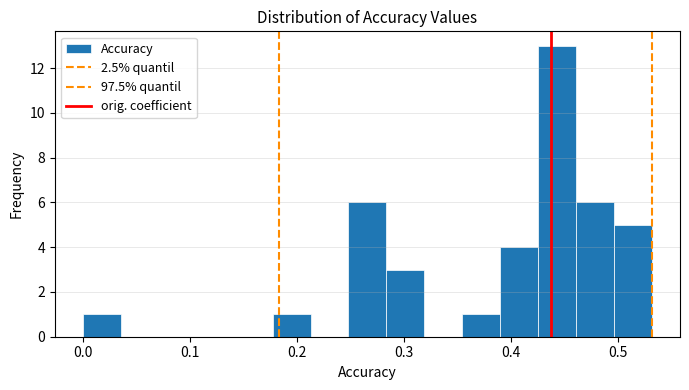

Read against the x-axis, roughly where is the centre of the tallest bar?

0.44